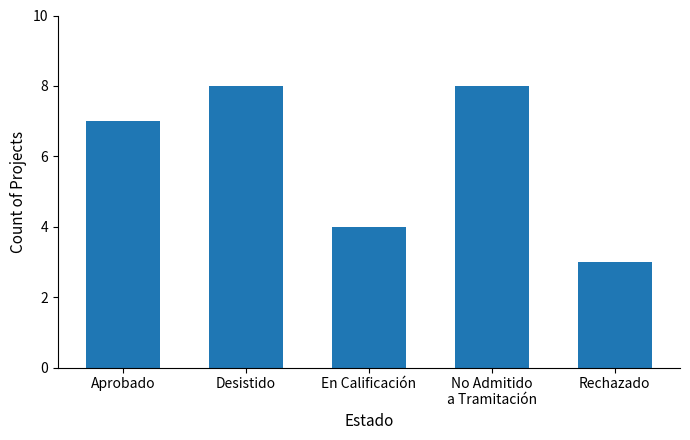

Reading left to right, what are all the values shown in this chart?

Aprobado=7	Desistido=8	En Calificación=4	No Admitido
a Tramitación=8	Rechazado=3